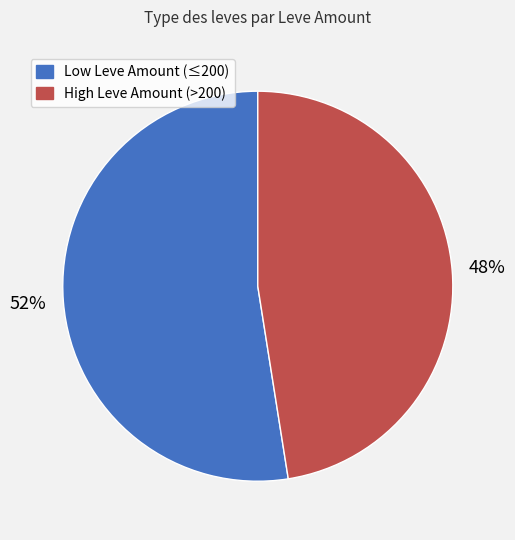

Is there any slice that represents more than half of the pie?

Yes